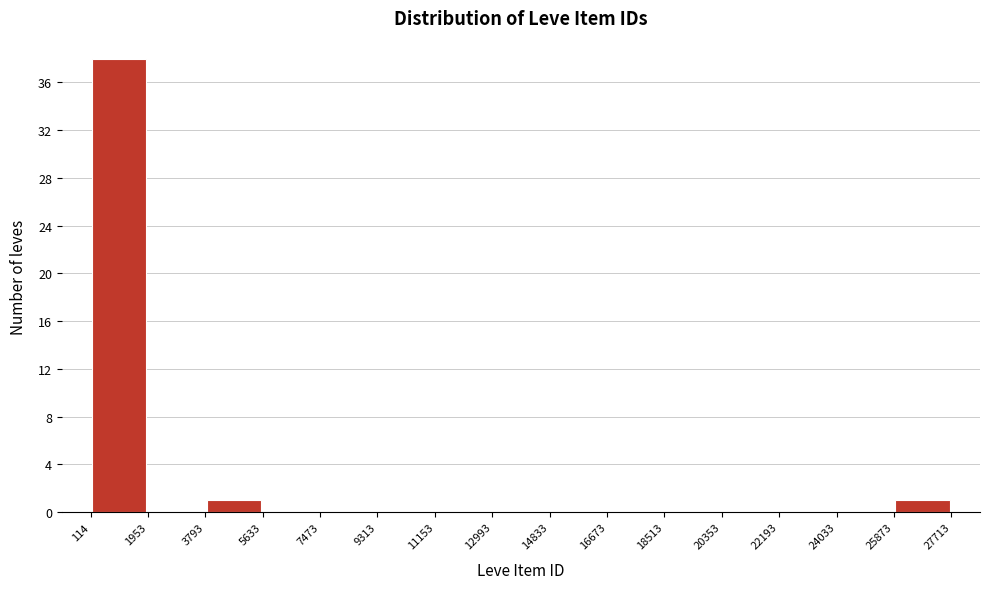

Reading left to right, transcribe this chart: for each bar, give the range it covers on the x-axis and its height. The values are not printed on the chart, so give them approximately, as read against the axis.

114 to 1953: 38
1953 to 3793: 0
3793 to 5633: 1
5633 to 7473: 0
7473 to 9313: 0
9313 to 11153: 0
11153 to 12993: 0
12993 to 14833: 0
14833 to 16673: 0
16673 to 18513: 0
18513 to 20353: 0
20353 to 22193: 0
22193 to 24033: 0
24033 to 25873: 0
25873 to 27713: 1